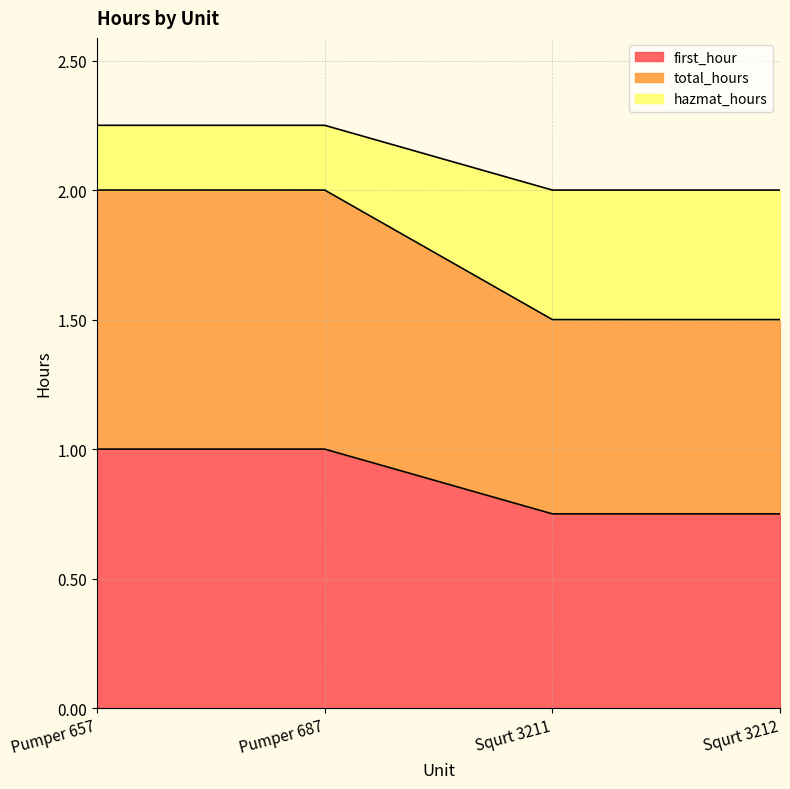

What are all the series names shown in the legend?

first_hour, total_hours, hazmat_hours